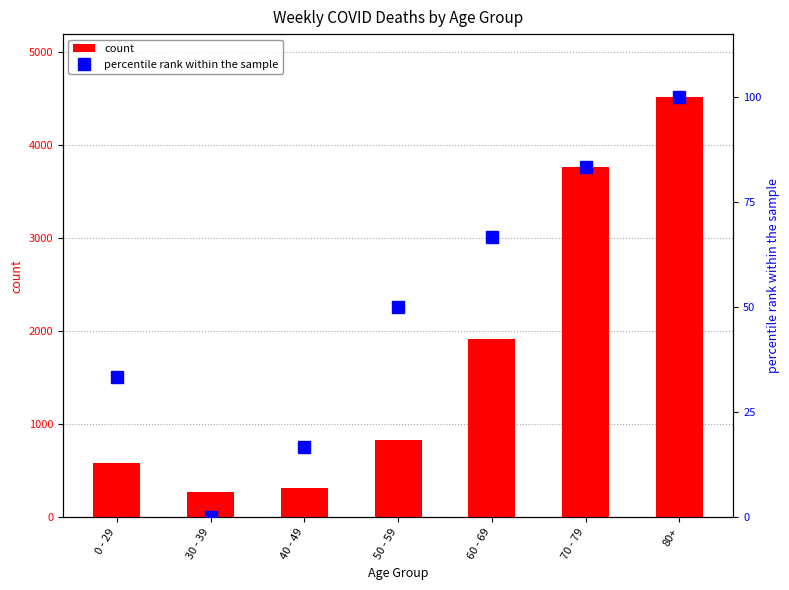

At how many categories does at least one series exceed 548?

5